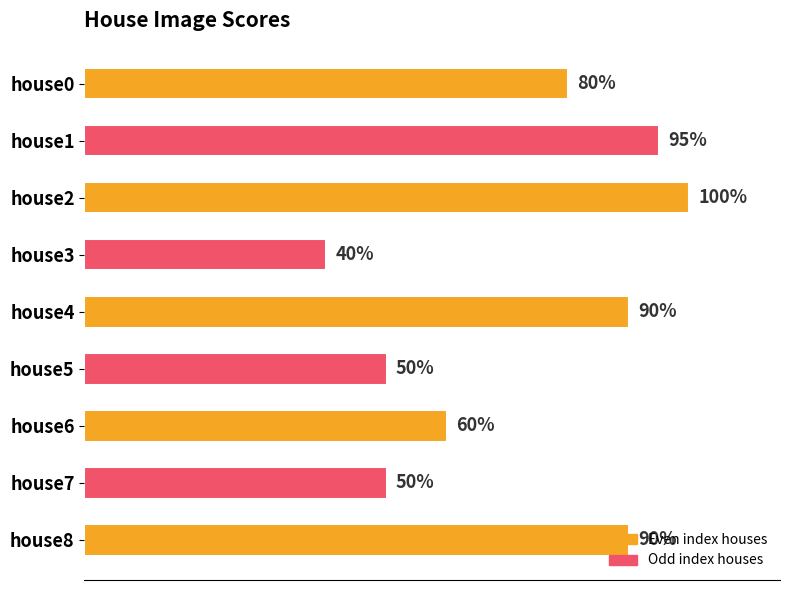

Which label corresponds to the largest value in the chart?

house2